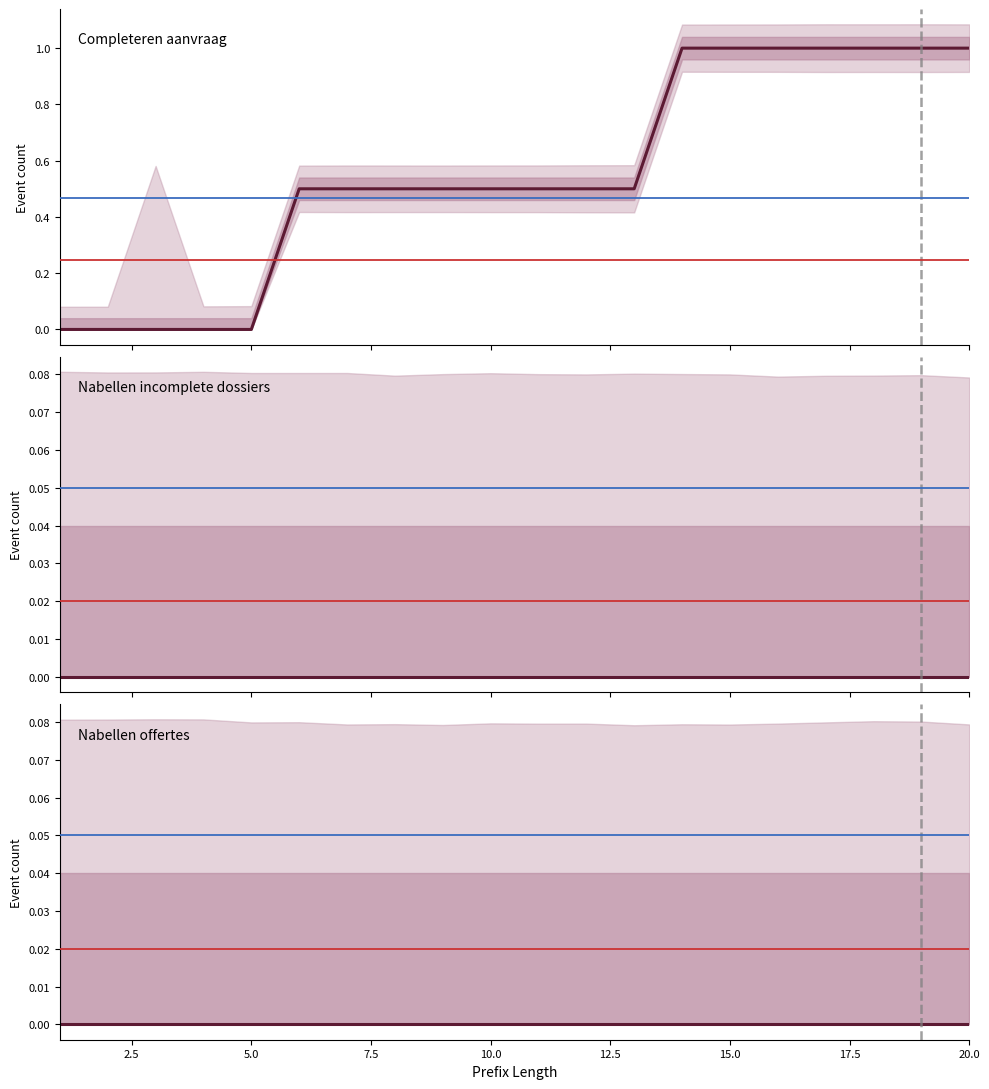

How many values in W_Completeren aanvraag-COMPLETE are above zero?

15